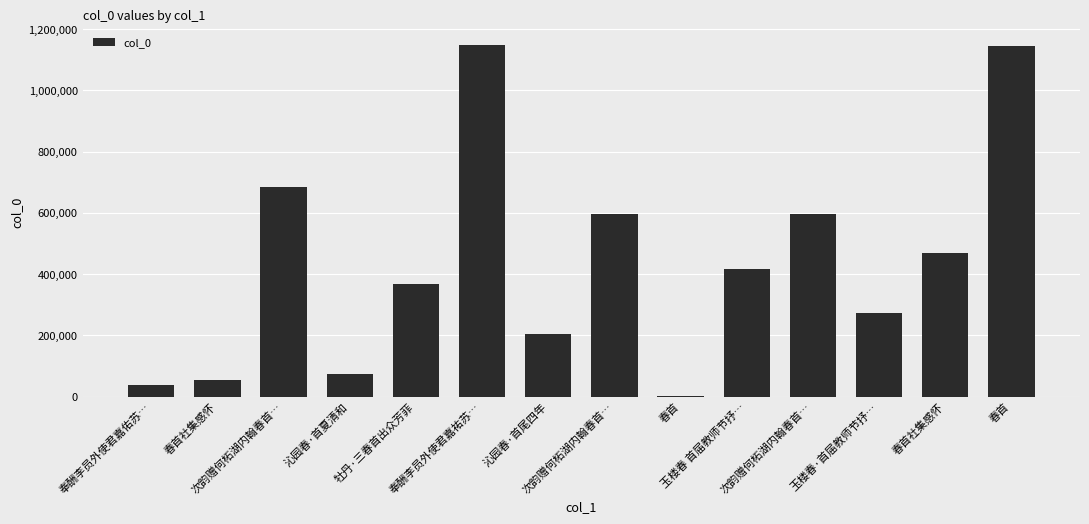

Reading right to left, list all the values displayed in this chart.

1146210	470097	271521	596326	417344	246	596327	203800	1147118	367860	74813	685866	54329	36627